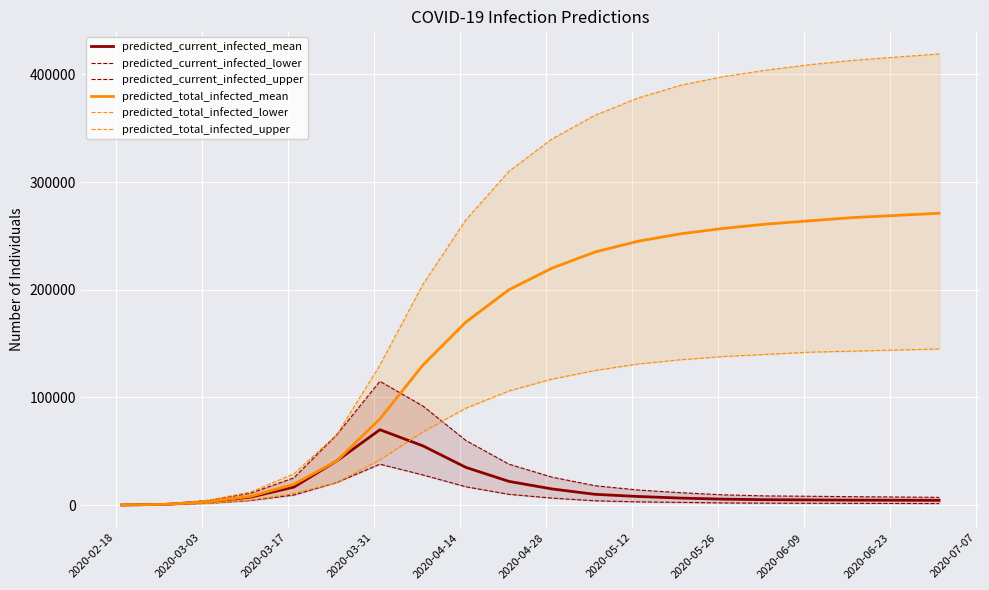

How many data points does each series have?

20